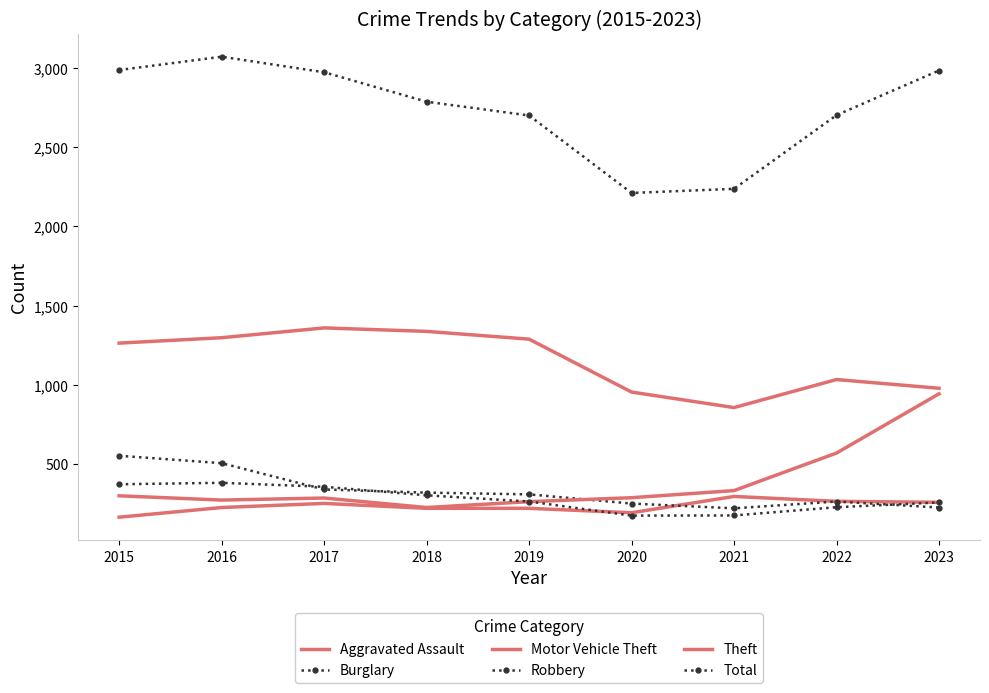

At how many categories does at least one series exceed 2259?

7